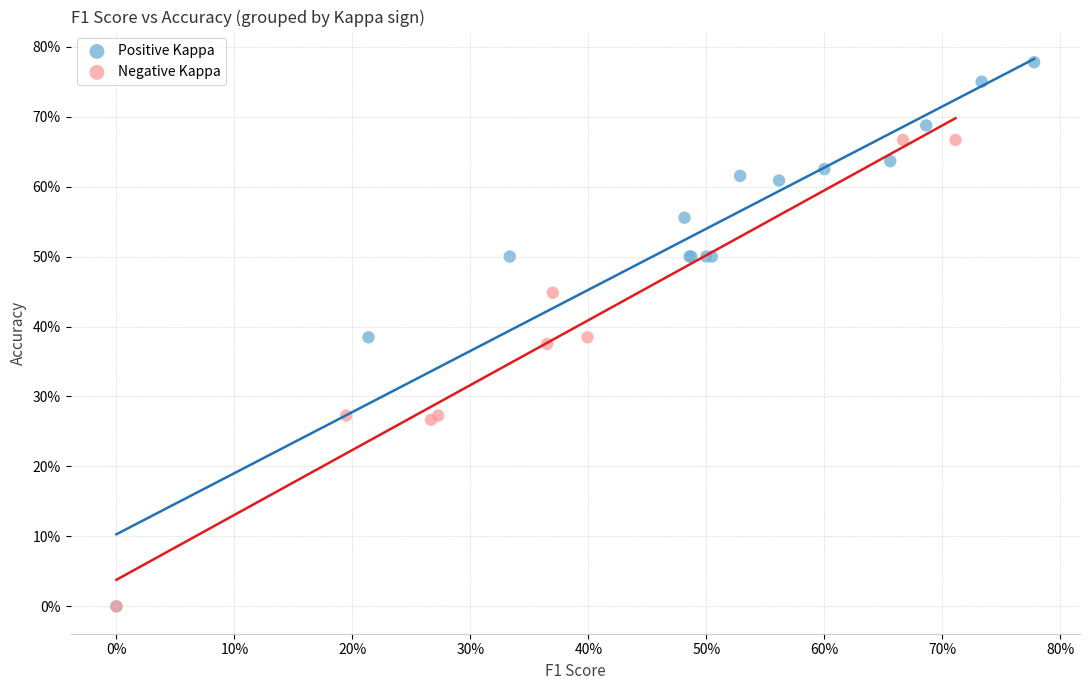

What are all the series names shown in the legend?

Positive Kappa, Negative Kappa